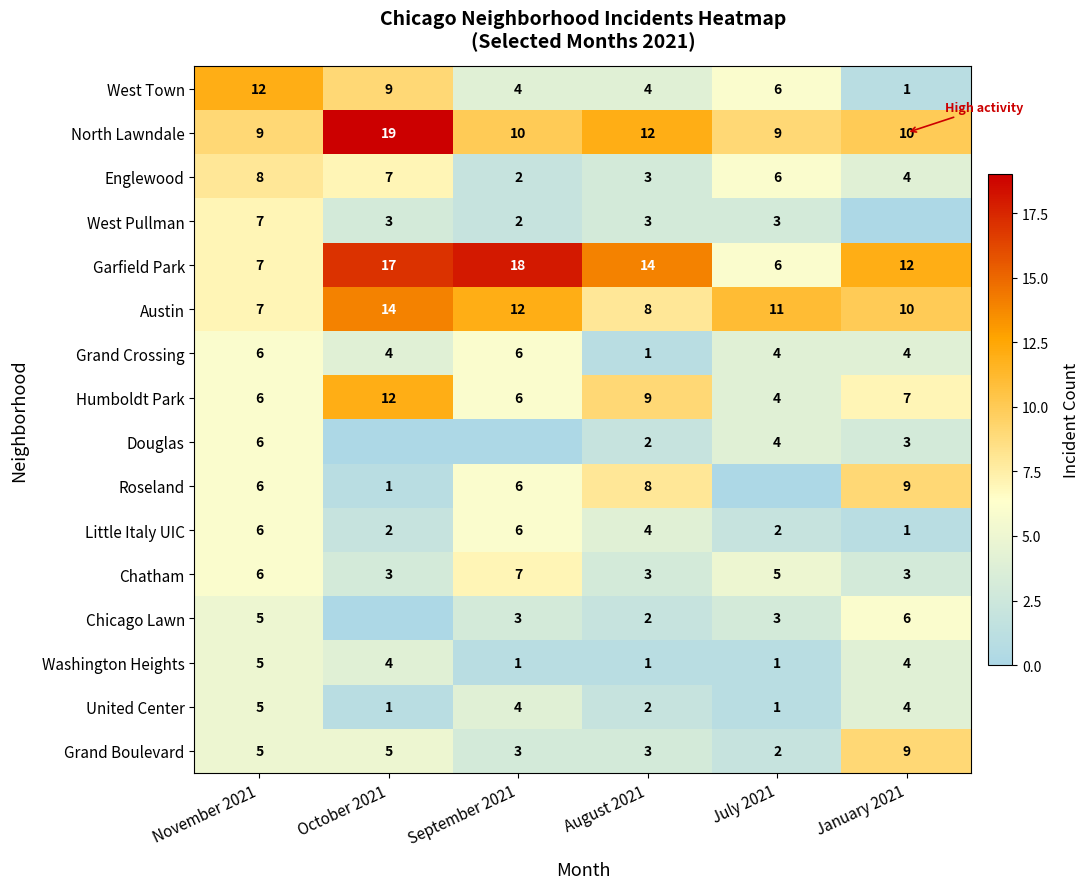

How many categories are shown in the chart?

6